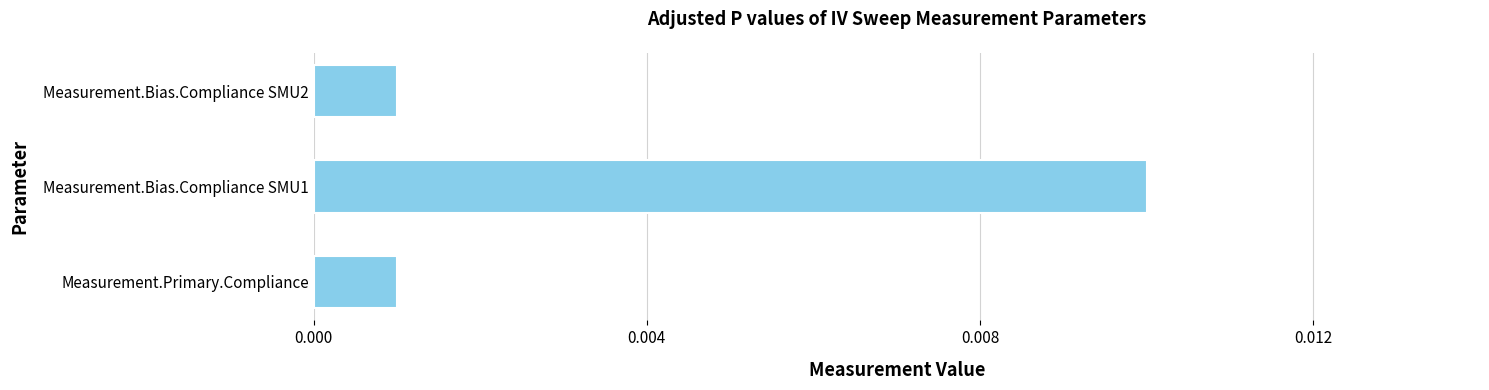

How many values are between 0 and 1?

3